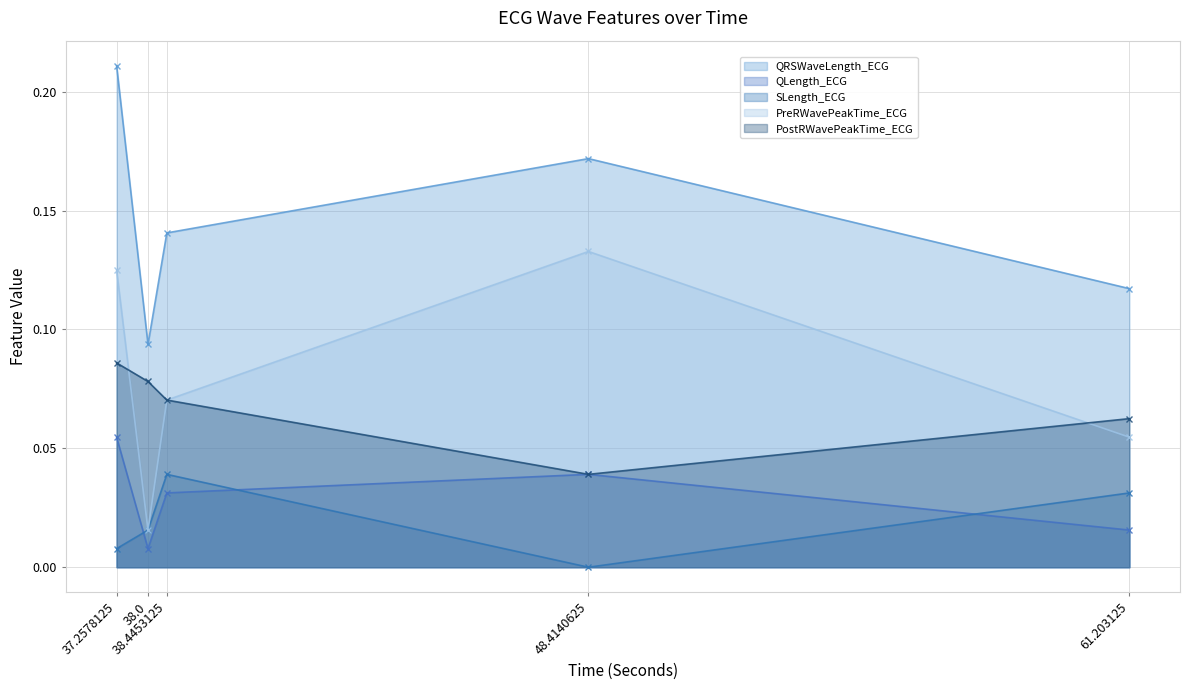

In PreRWavePeakTime_ECG, how many points are higher than both neighbors (excluding endpoints)?

1